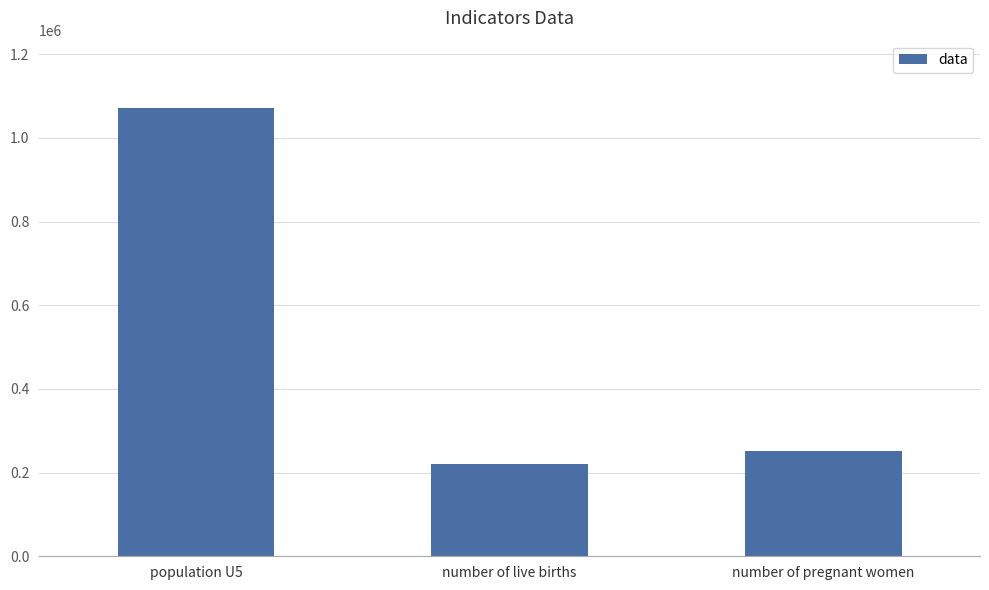

What is the label of the 2nd bar from the left?

number of live births